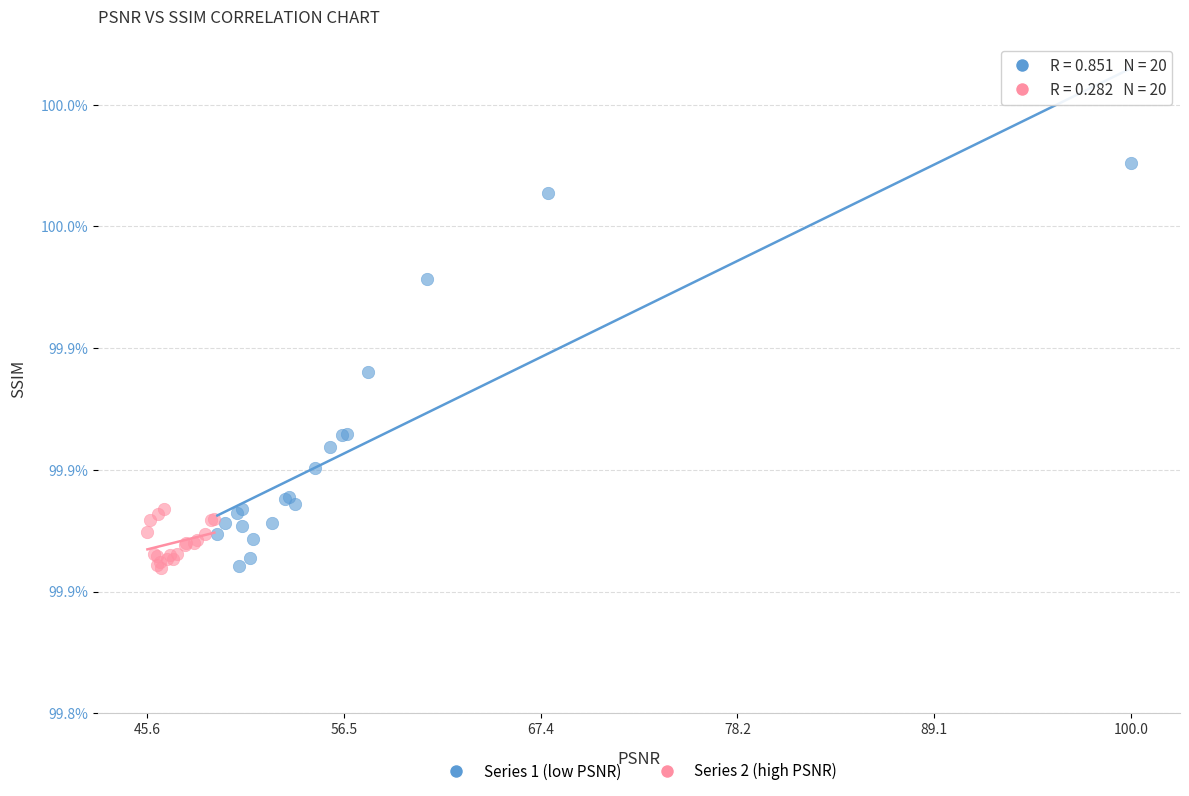

Which series reaches the maximum Y coordinate?

Series 1 (low PSNR)